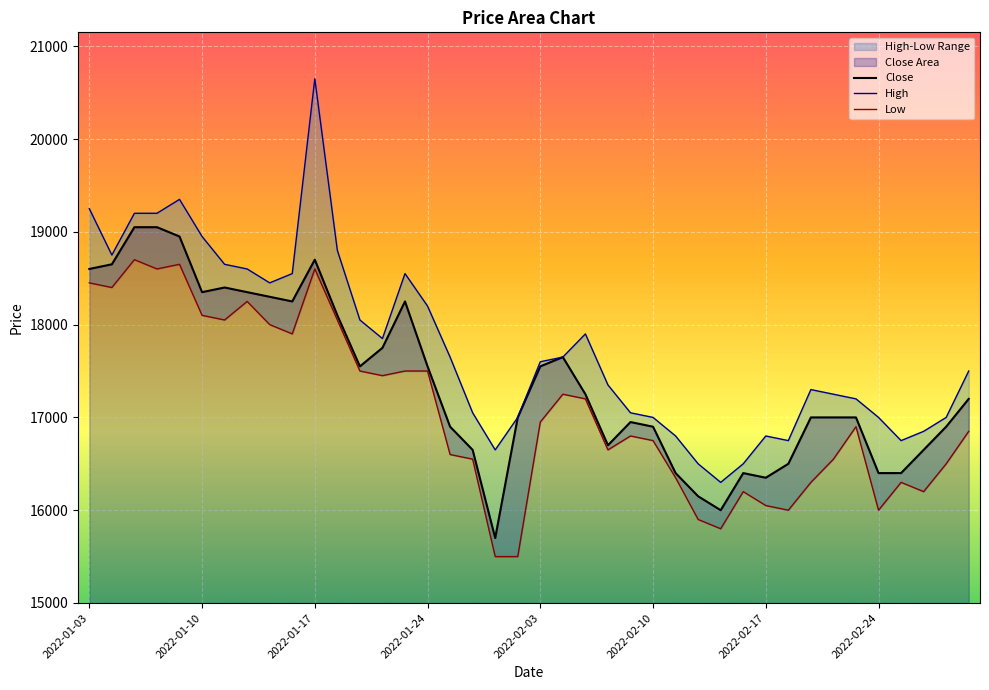

Reading left to right, list all the values displayed in this chart.

Close: 18600	18650	19050	19050	18950	18350	18400	18350	18300	18250	18700	18100	17550	17750	18250	17550	16900	16650	15700	17000	17550	17650	17250	16700	16950	16900	16400	16150	16000	16400	16350	16500	17000	17000	17000	16400	16400	16650	16900	17200
High: 19250	18750	19200	19200	19350	18950	18650	18600	18450	18550	20650	18800	18050	17850	18550	18200	17650	17050	16650	17000	17600	17650	17900	17350	17050	17000	16800	16500	16300	16500	16800	16750	17300	17250	17200	17000	16750	16850	17000	17500
Low: 18450	18400	18700	18600	18650	18100	18050	18250	18000	17900	18600	18050	17500	17450	17500	17500	16600	16550	15500	15500	16950	17250	17200	16650	16800	16750	16350	15900	15800	16200	16050	16000	16300	16550	16900	16000	16300	16200	16500	16850